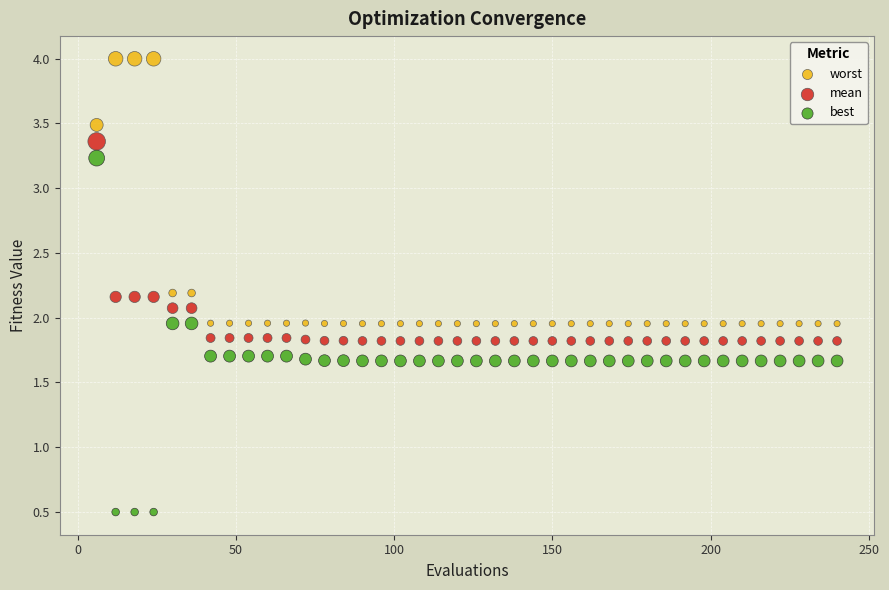

What are all the series names shown in the legend?

worst, mean, best